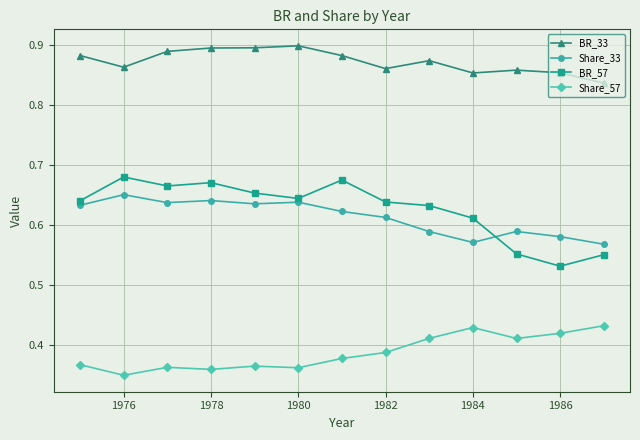

Which series has the largest range (max minus min)?

BR_57